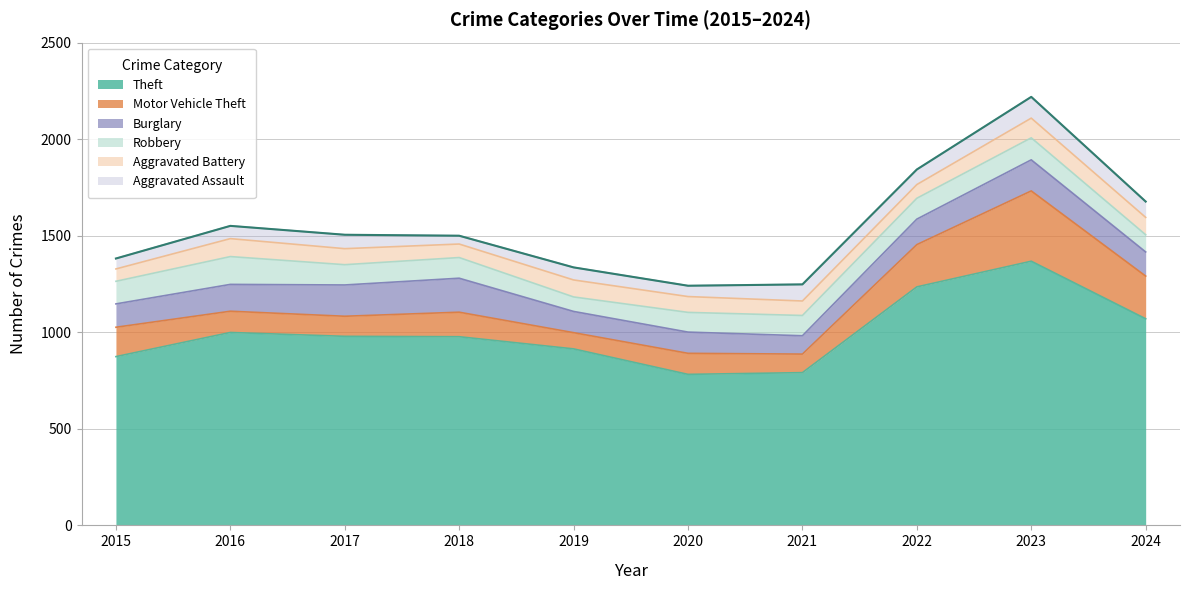

Is it true that Aggravated Assault equals 101 at 2019?

False